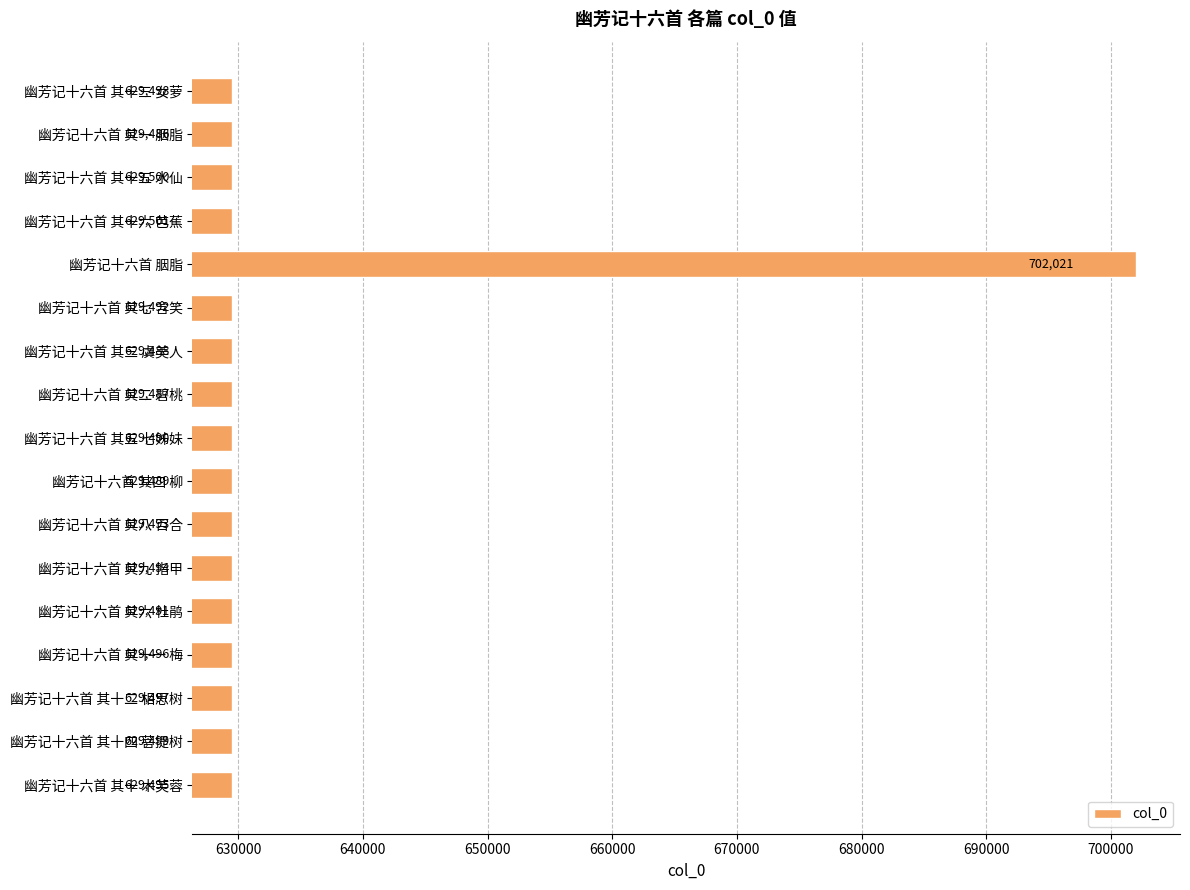

List the labels in order of value, smallest first.

幽芳记十六首 其一 胭脂, 幽芳记十六首 其二 碧桃, 幽芳记十六首 其三 虞美人, 幽芳记十六首 其四 柳, 幽芳记十六首 其五 七姊妹, 幽芳记十六首 其六 杜鹃, 幽芳记十六首 其七 含笑, 幽芳记十六首 其八 百合, 幽芳记十六首 其九 指甲, 幽芳记十六首 其十 木芙蓉, 幽芳记十六首 其十一 梅, 幽芳记十六首 其十二 相思树, 幽芳记十六首 其十三 女萝, 幽芳记十六首 其十四 菩提树, 幽芳记十六首 其十五 水仙, 幽芳记十六首 其十六 芭蕉, 幽芳记十六首 胭脂